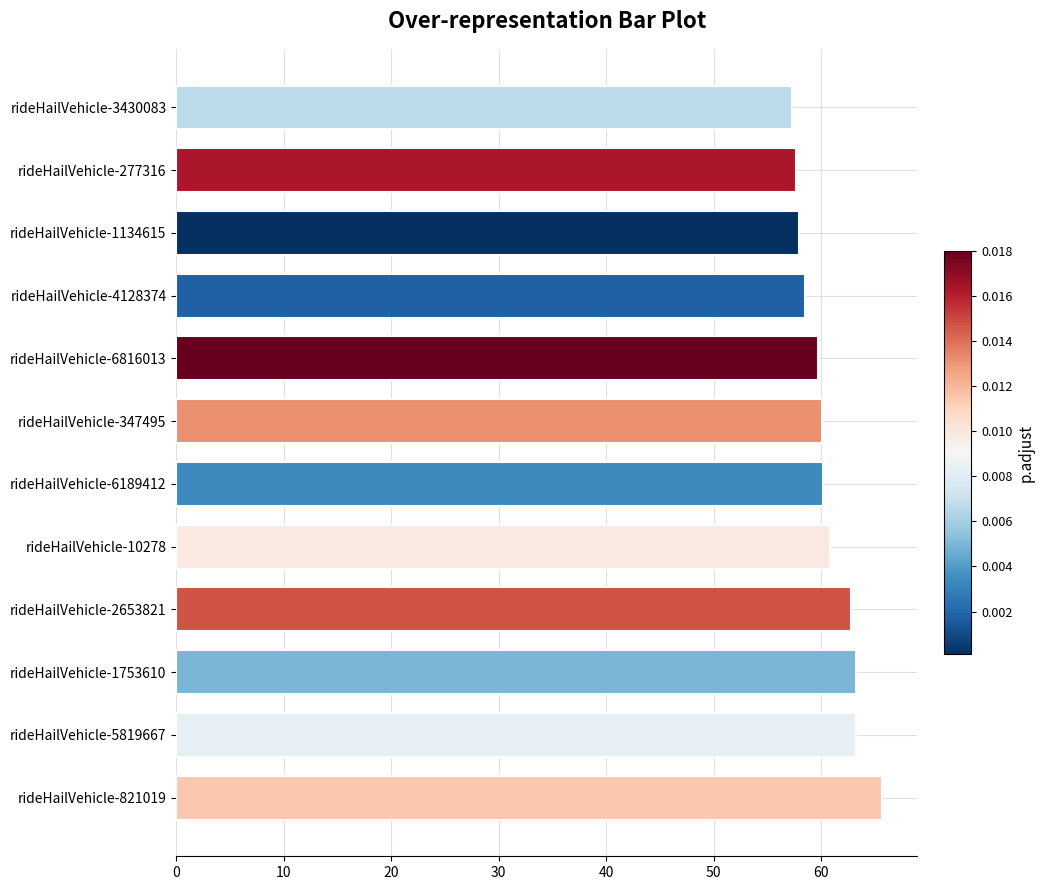

Does the chart contain stacked bars?

No